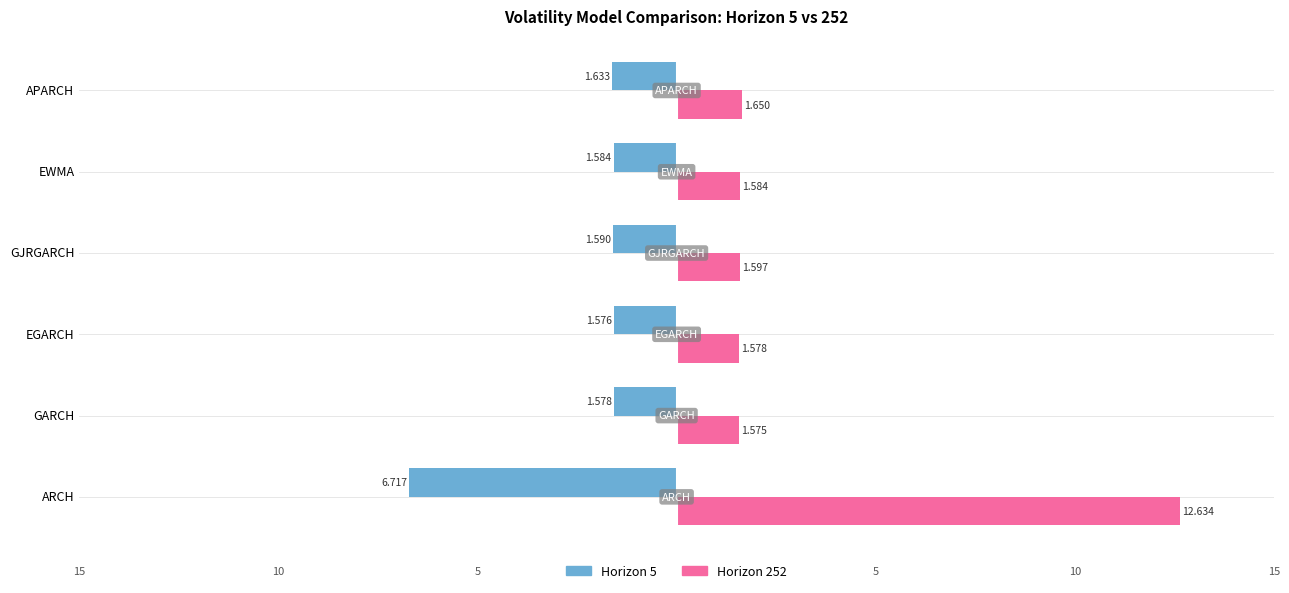

At which category is the sum across all series the highest?

ARCH